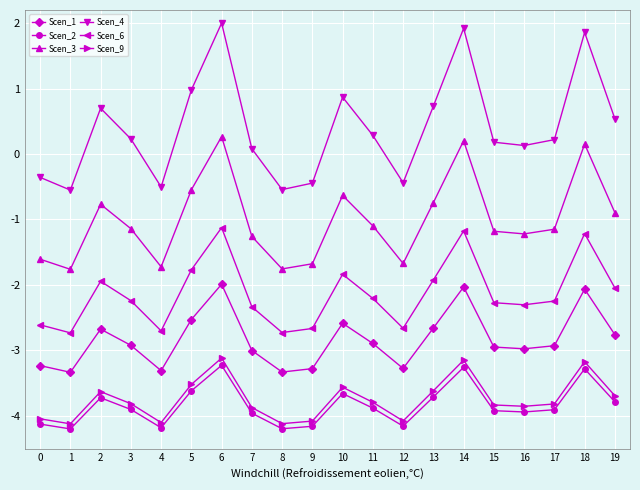

How many interior local peaks does the Scen_4 series have?

5